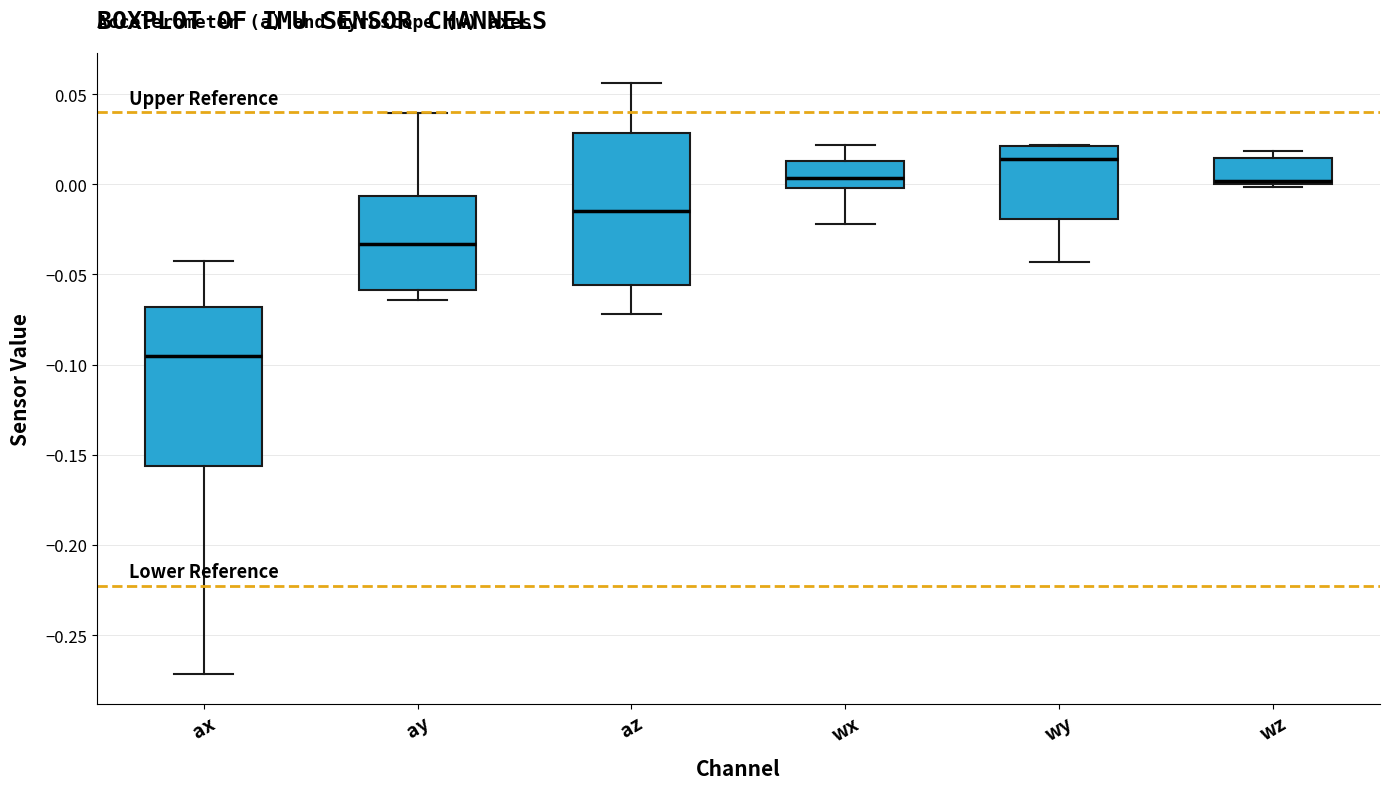

Where is the lower edge of the box for az on the y-axis? The values are not printed on the chart, so give them approximately, as read against the axis.

-0.055